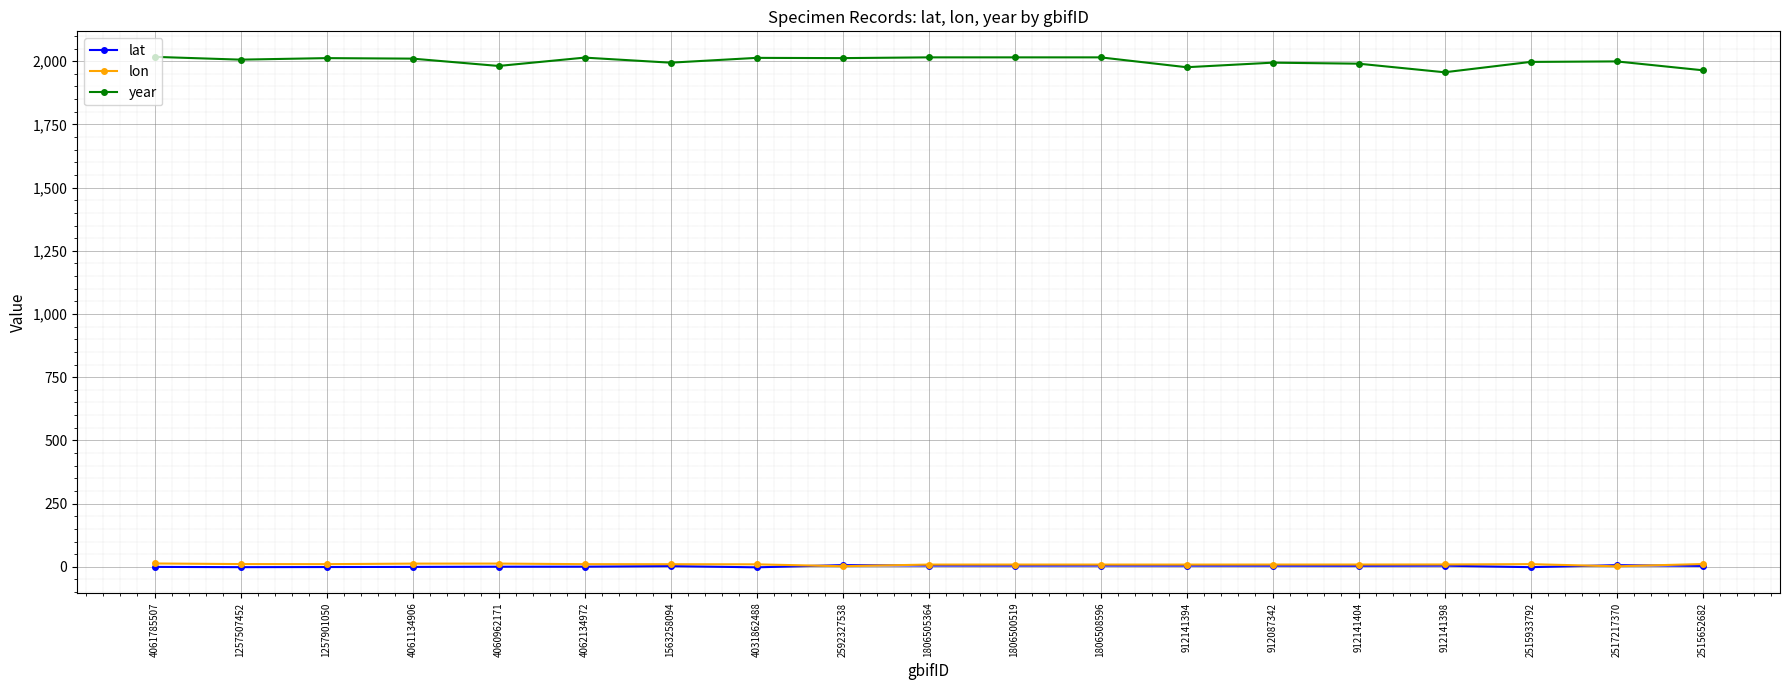

How many values in the lat series exceed 3?

11